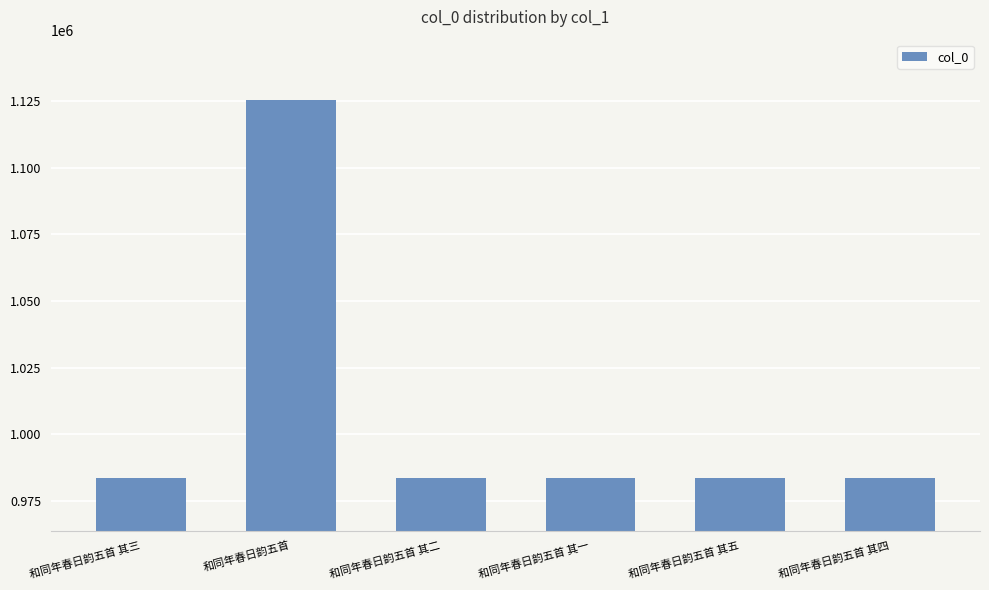

What is the sum of the values at 和同年春日韵五首 其五 and 和同年春日韵五首 其二?

1967041